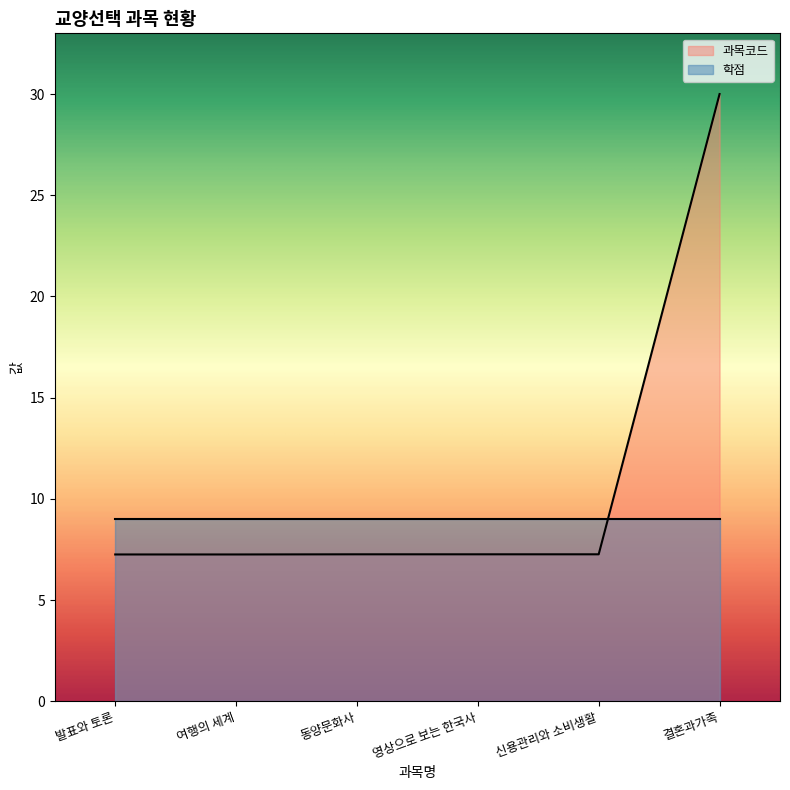

What is the value of the 3rd point from the left?

7.3